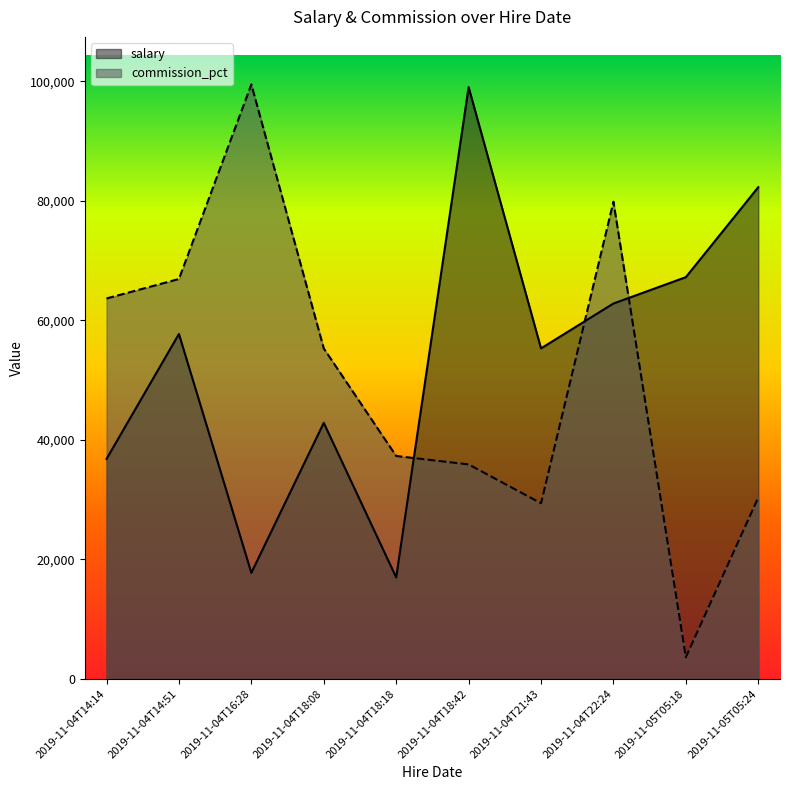

Which category has the lowest value in the commission_pct series?

2019-11-05T05:18